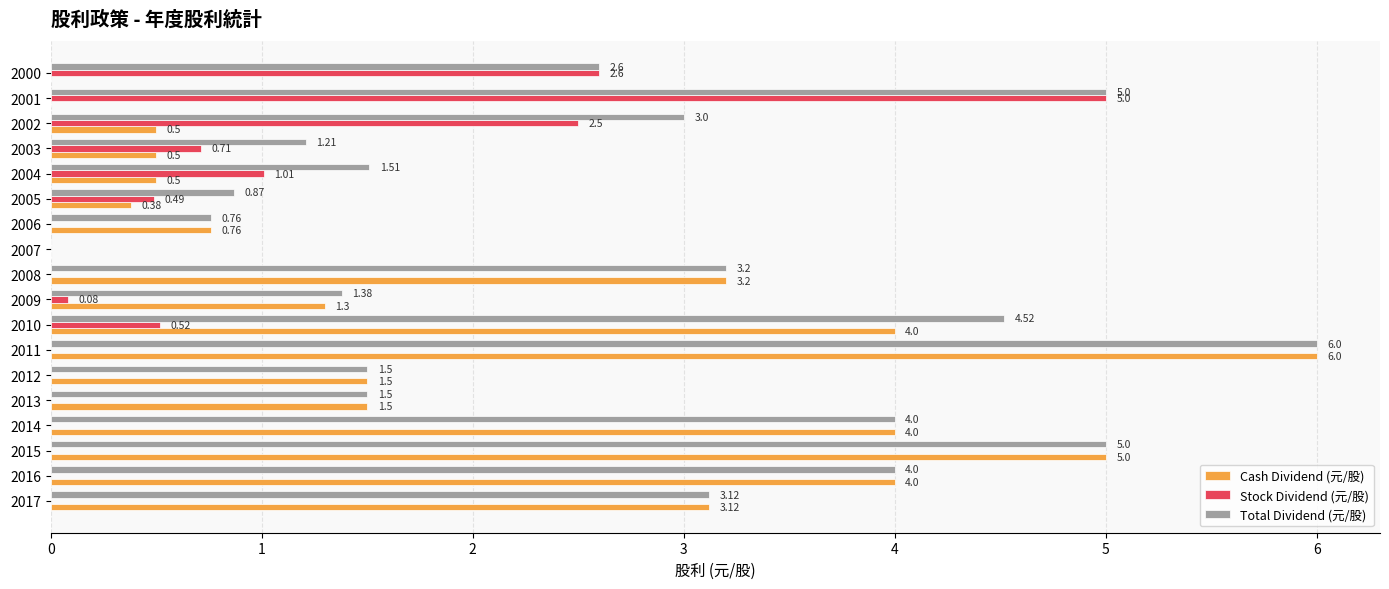

What is the average value of the Cash Dividend (元/股) series?

2.0